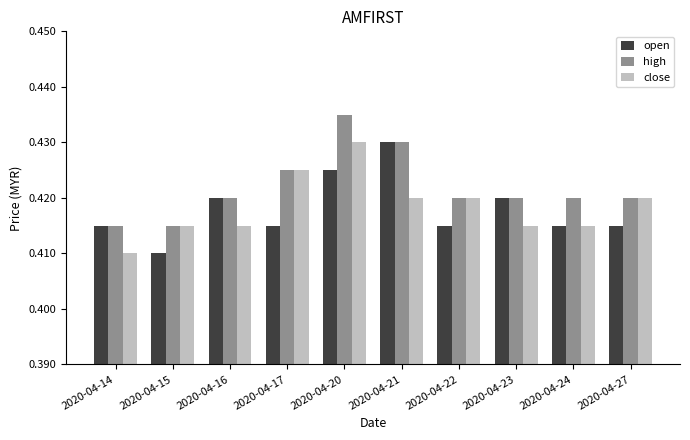

Is it true that close equals 0.2 at 2020-04-20?

False